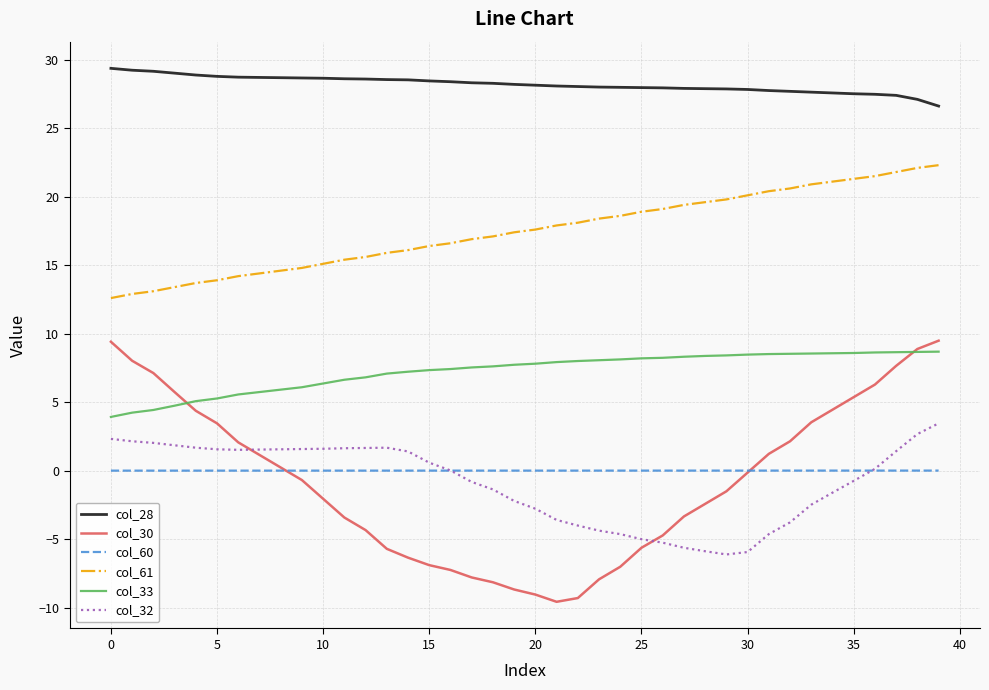

Which series has the widest spread of values?

col_30